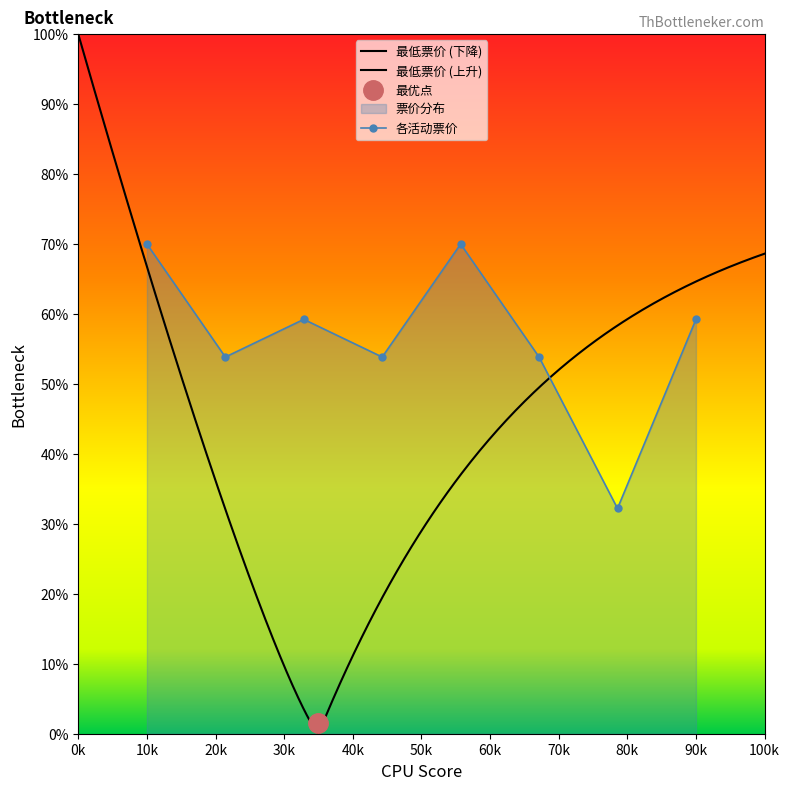

What is the average value?

56.5